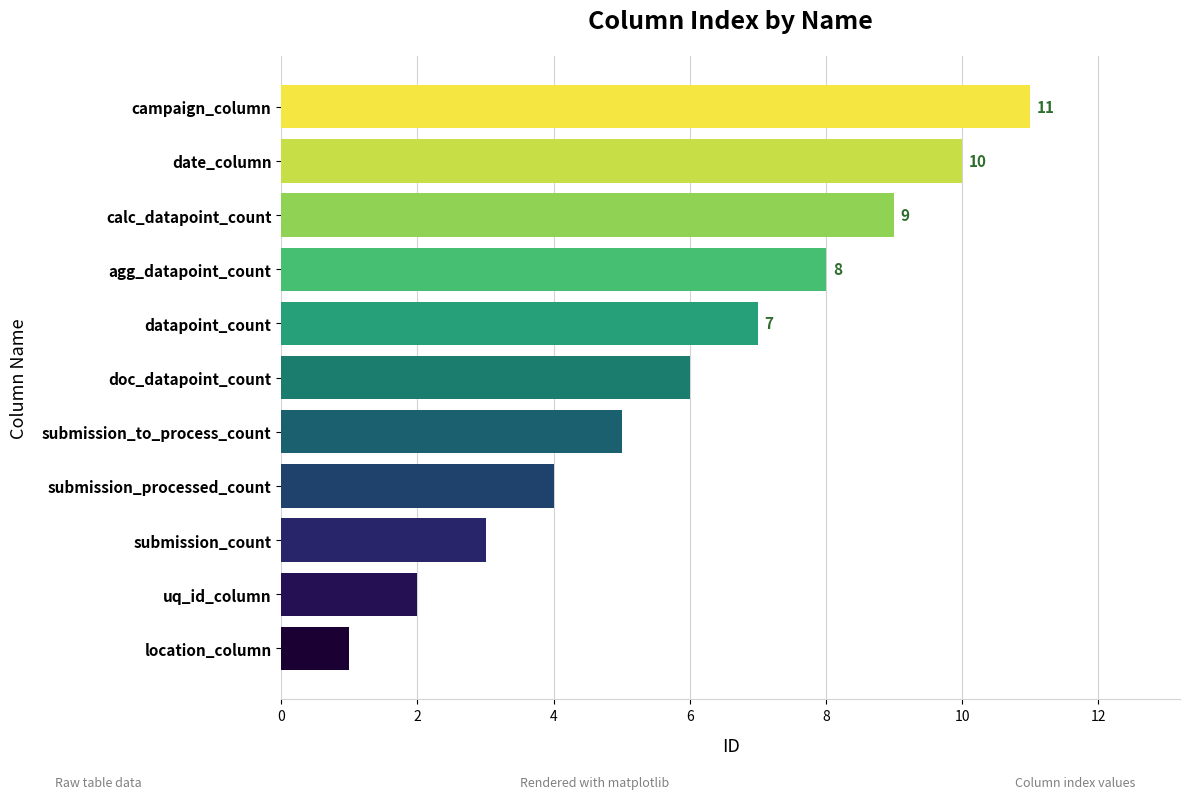

Approximately how many times larger is the value at agg_datapoint_count compared to calc_datapoint_count?

0.9